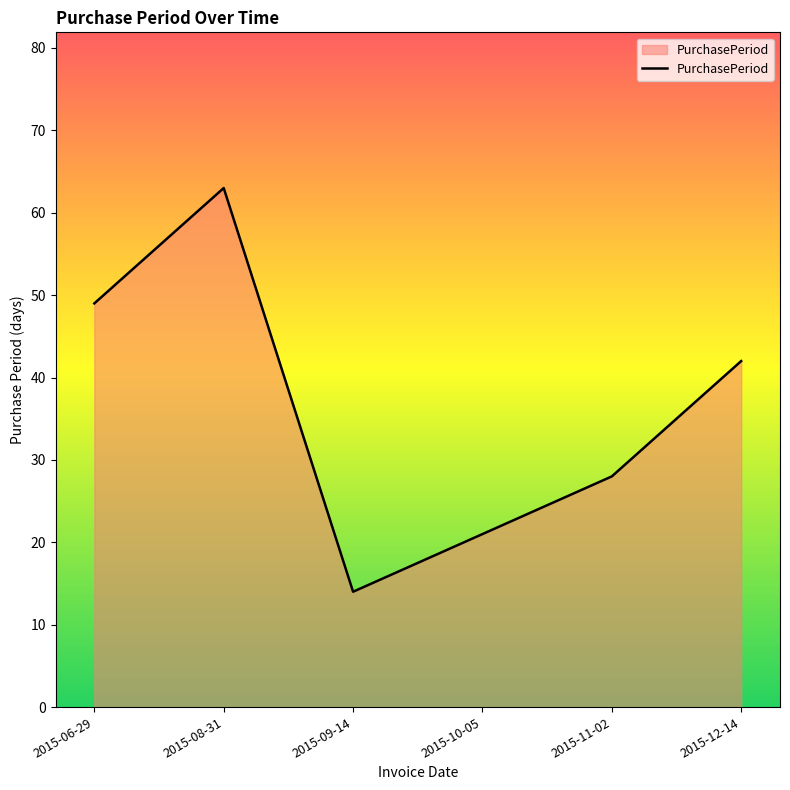

Where does the data first go above 42?

2015-06-29